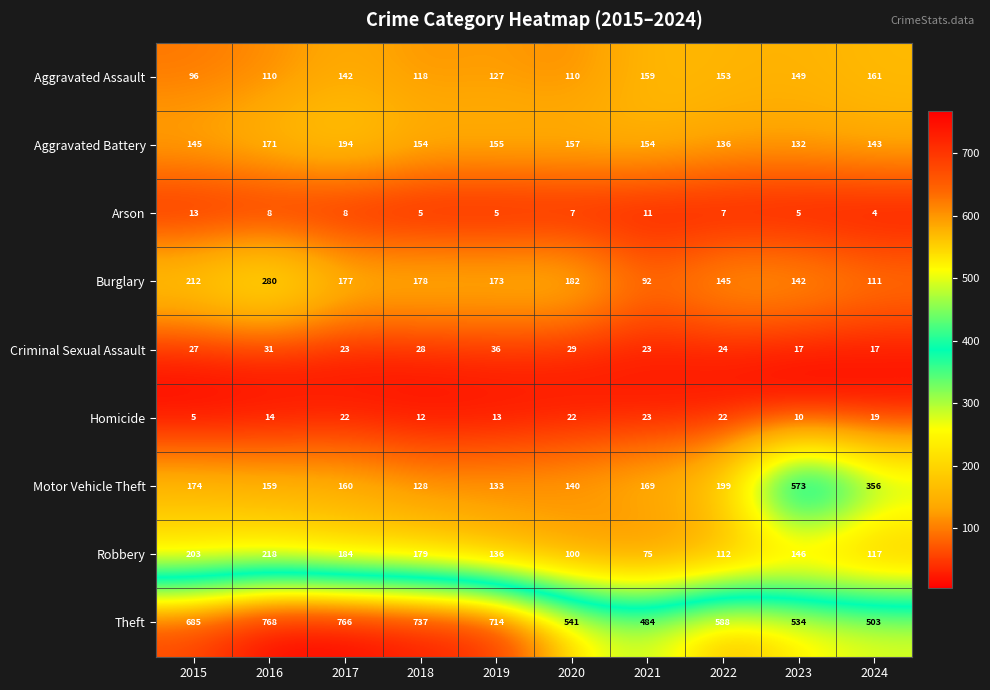

What is the minimum value for Motor Vehicle Theft?

128